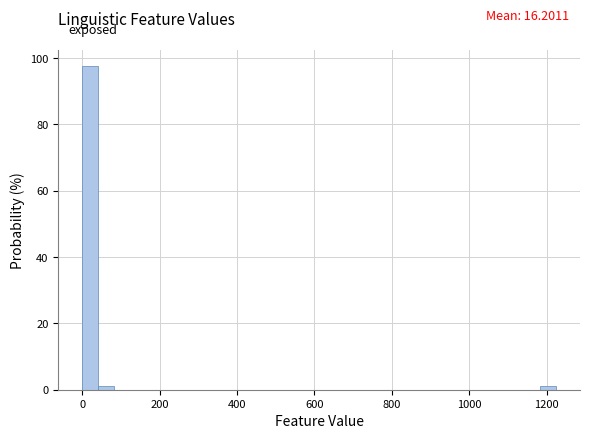

Around what value on the x-axis is the tallest bar? Give the approximate position of its centre, as read against the axis.

20